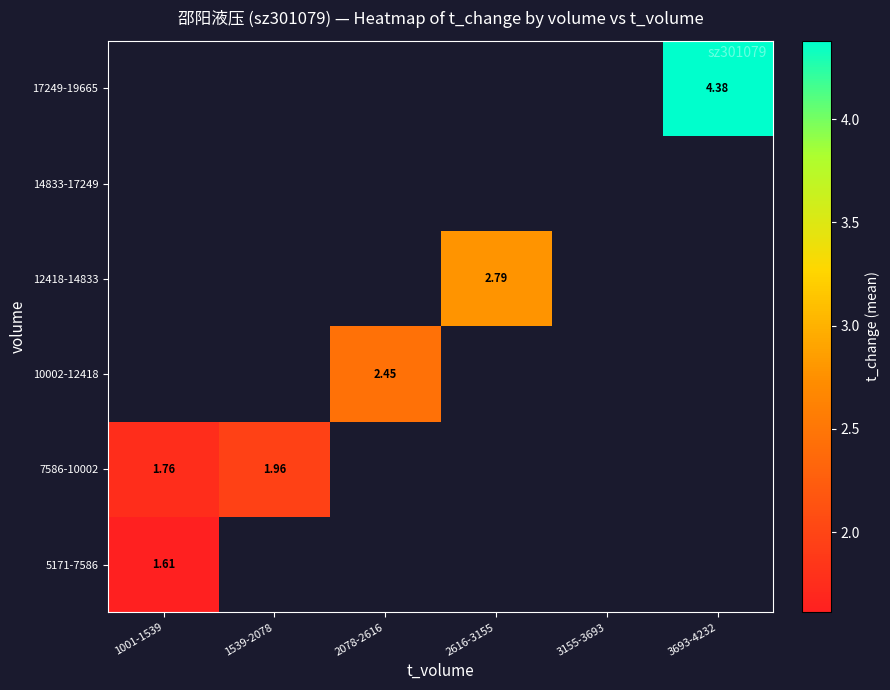

Which series has the largest range (max minus min)?

7586-10002